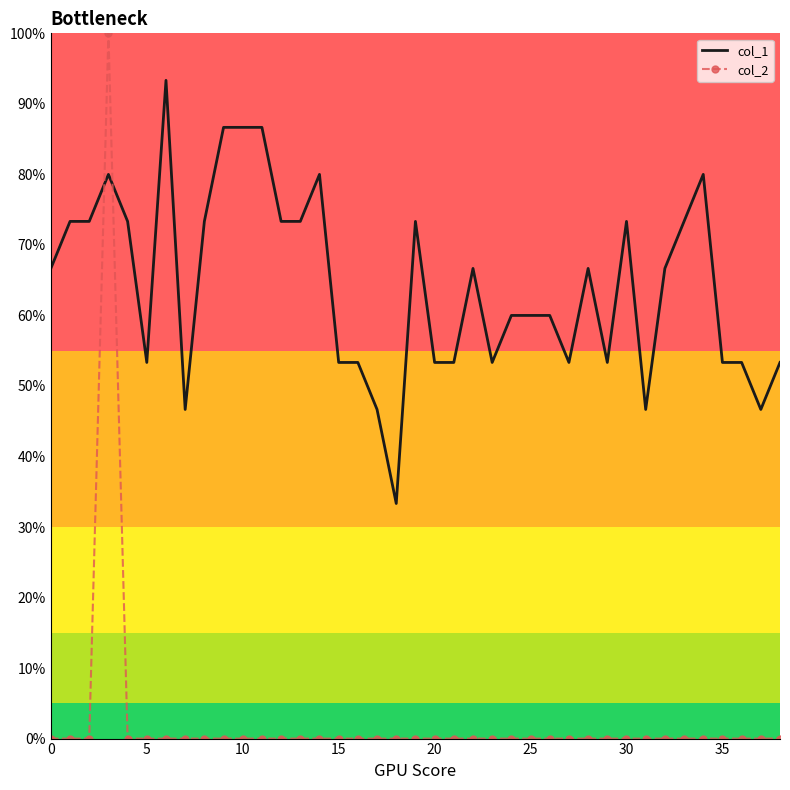

In col_1, how many points are lower than both neighbors (excluding endpoints)?

8